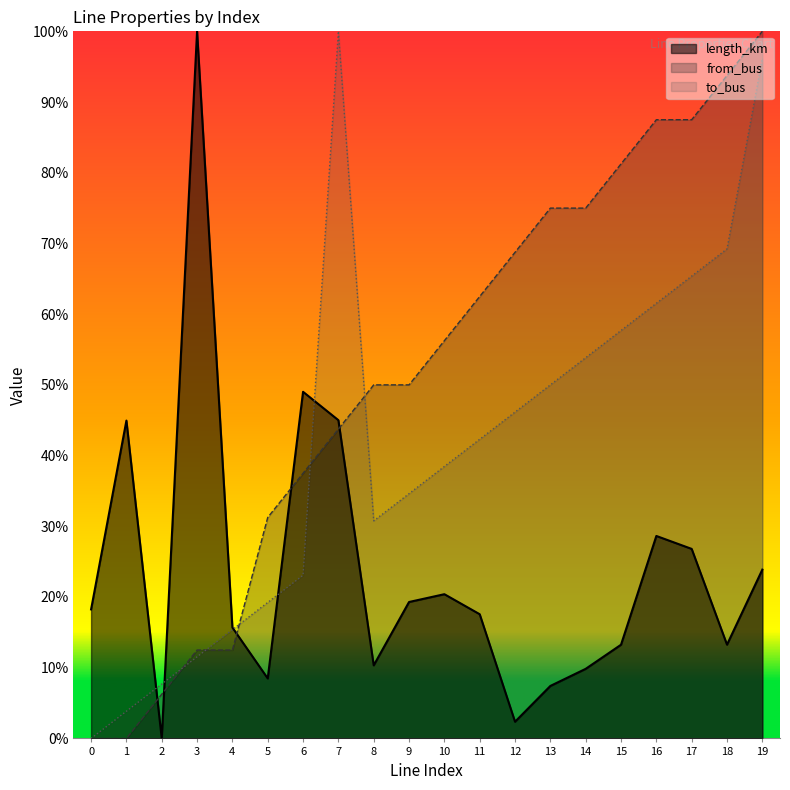

Which has a higher value, 3 or 11?

3